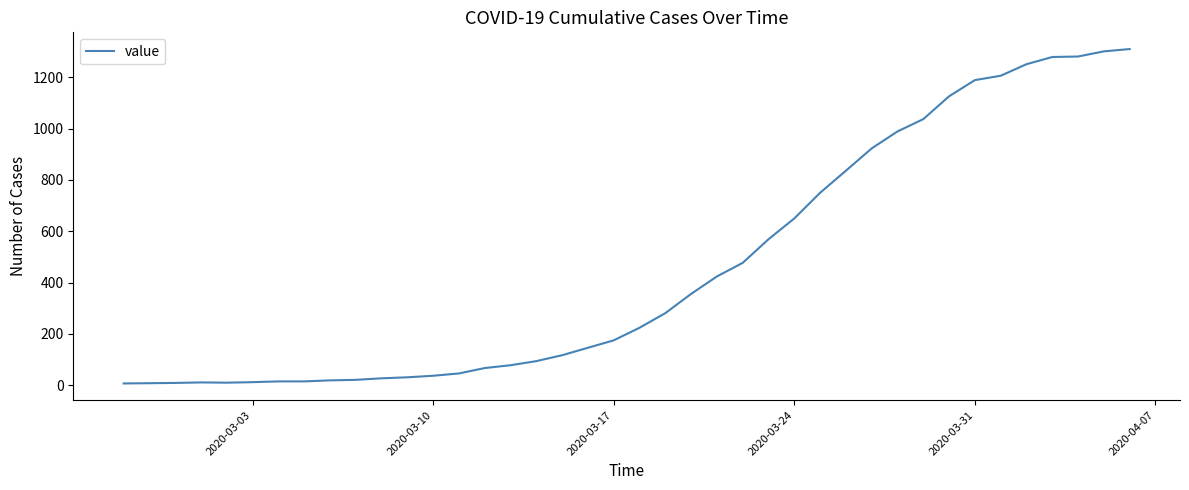

What is the difference between the maximum and minimum values?

1303